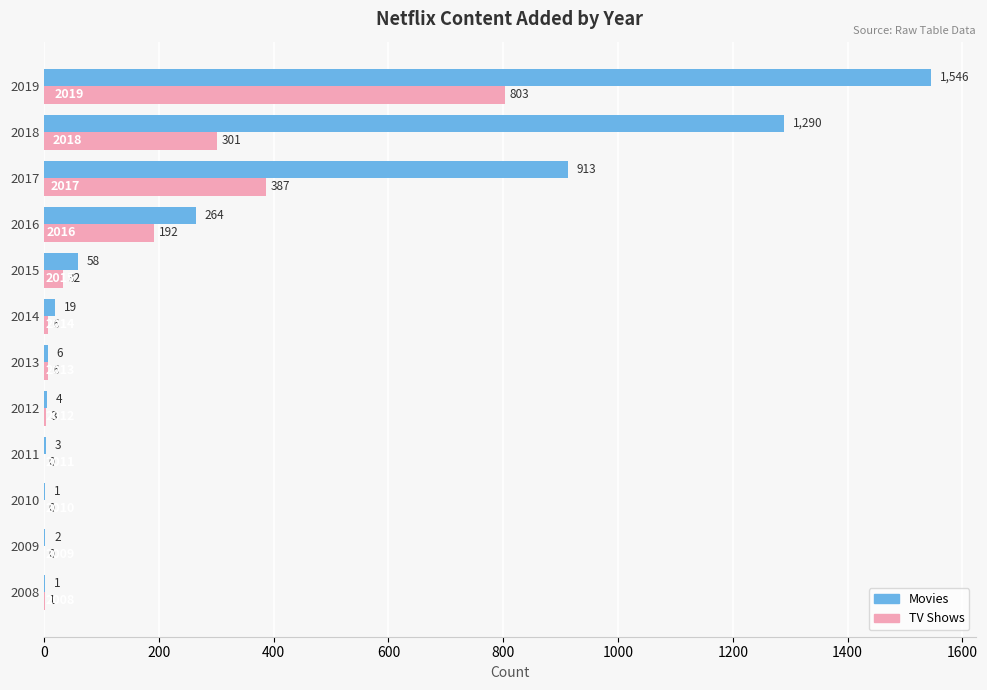

How many data points does each series have?

12